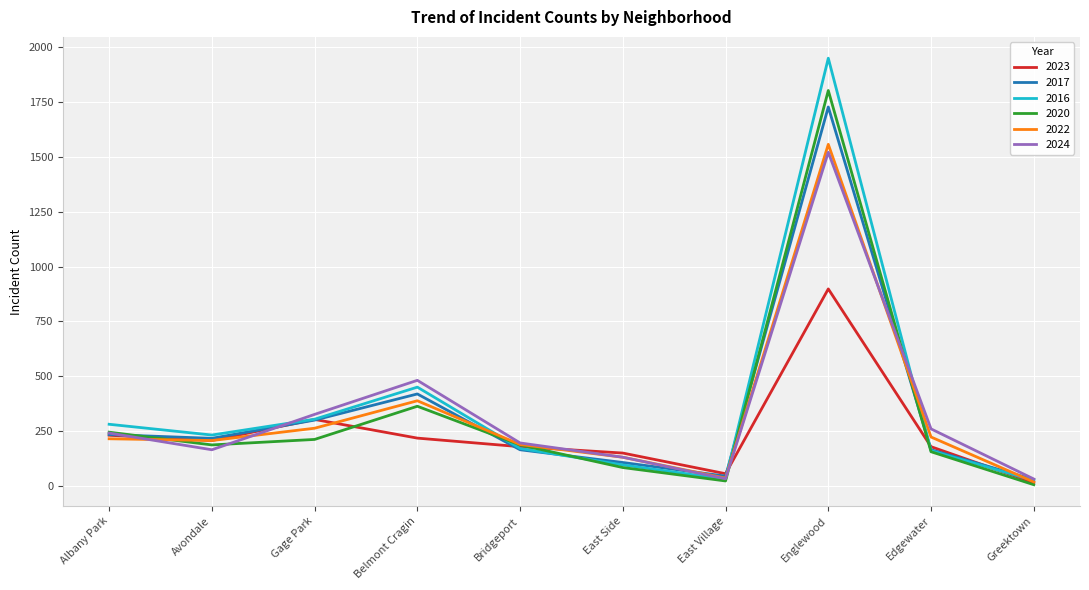

Which series has the largest range (max minus min)?

2016